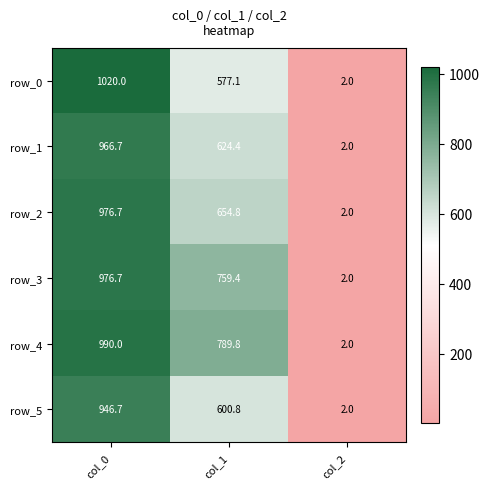

Is it true that row_1 equals 241.1 at col_0?

False